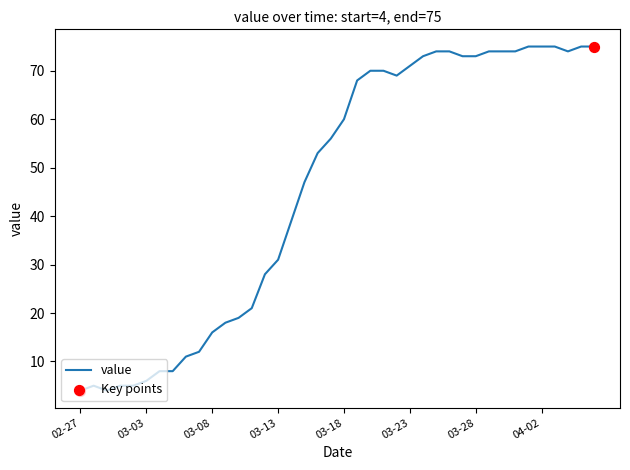

What is the greatest value displayed?

75